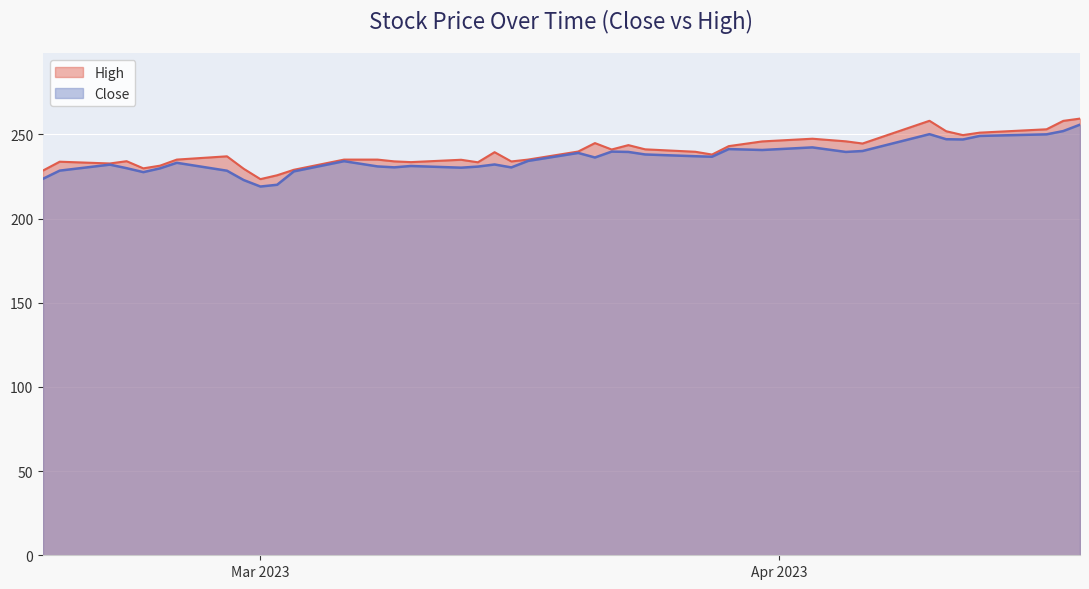

Read the High value at 2023-04-03.

247.4